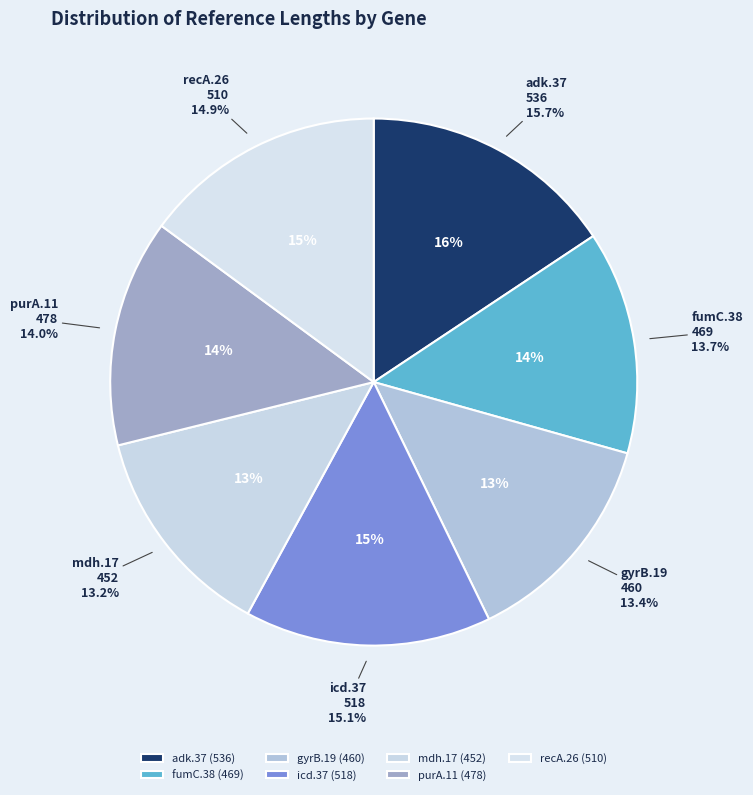

What is the smallest slice in the pie chart?

mdh.17